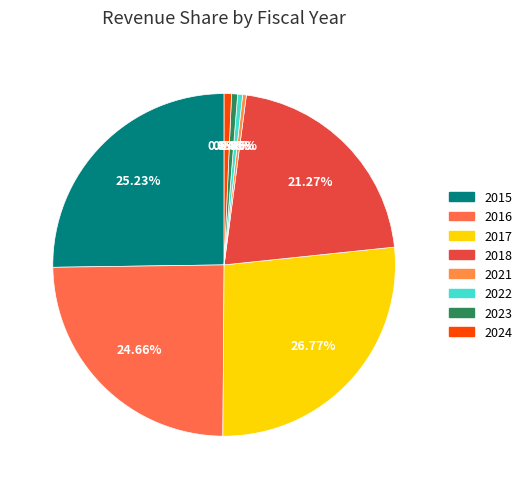

To the nearest percent, what portion does 2017 represent?

27%